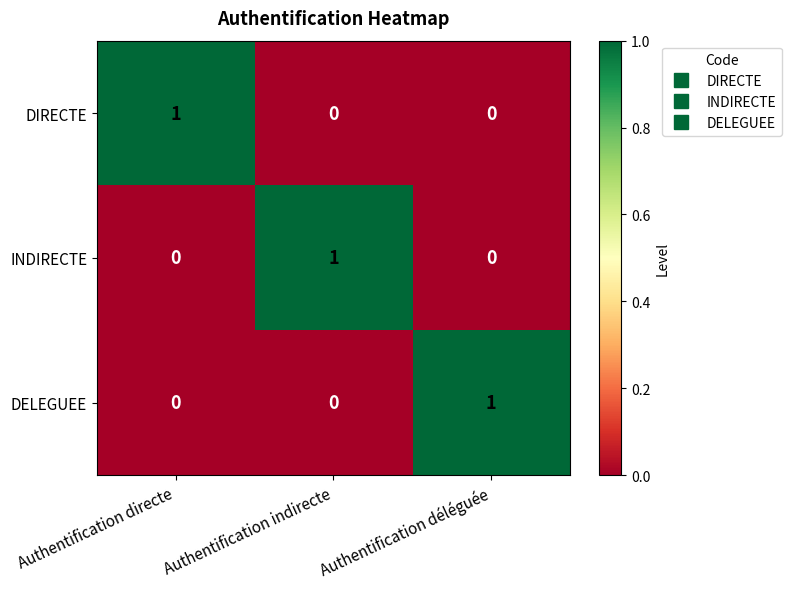

The value of DELEGUEE at Authentification indirecte is -1. True or false?

False